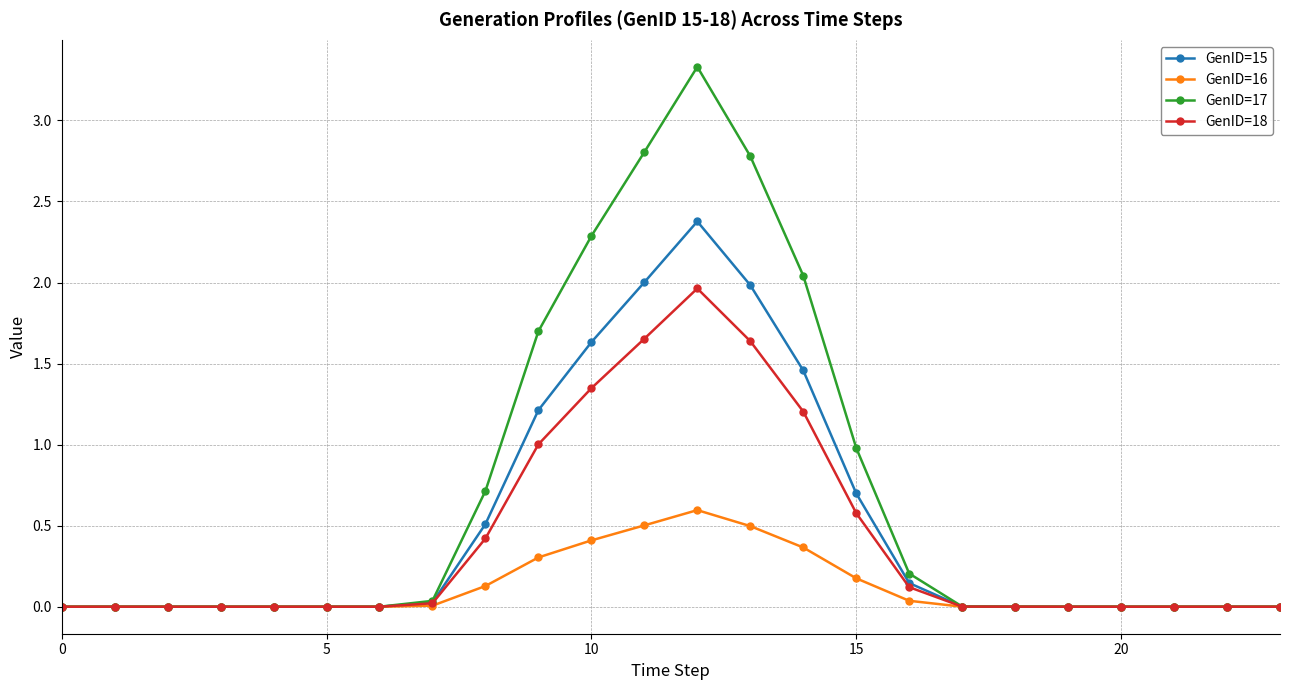

Which series has the largest range (max minus min)?

GenID=17